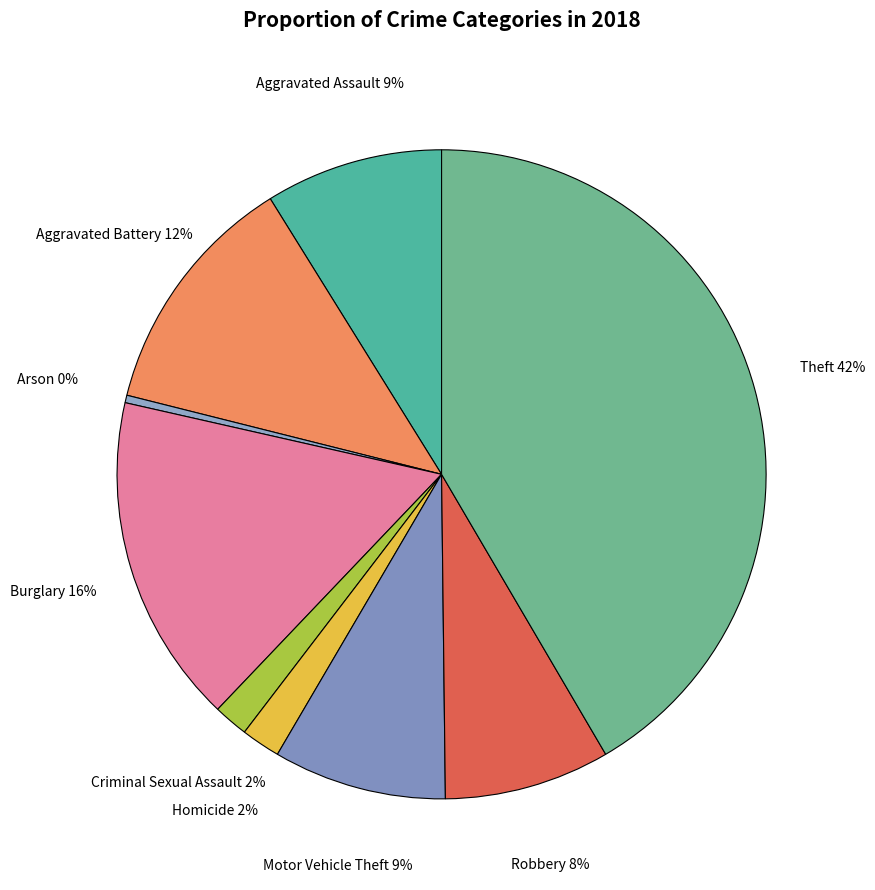

What percentage is the Aggravated Assault slice, to the nearest percent?

9%